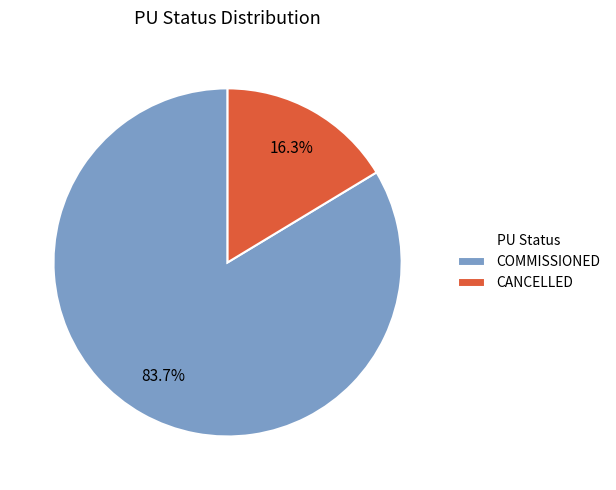

How many slices are in this pie chart?

2